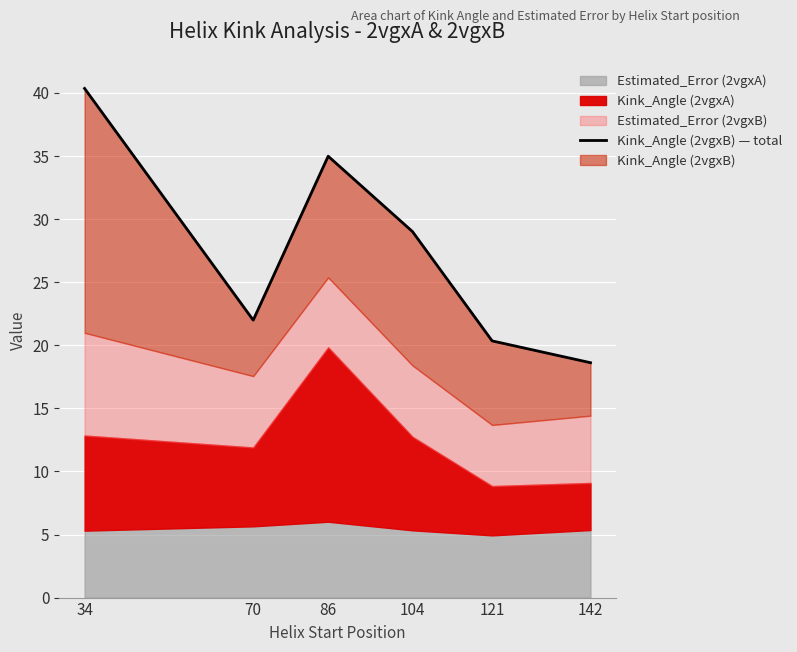

Read the value at 70.

22.0